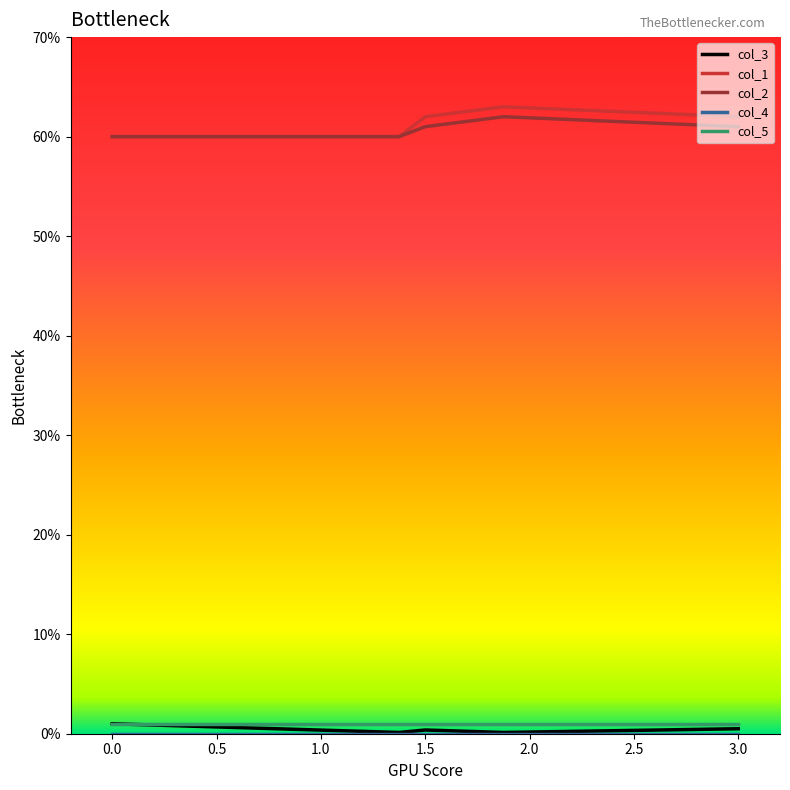

What is the value of the col_3 point at the 3rd from the left?

0.4